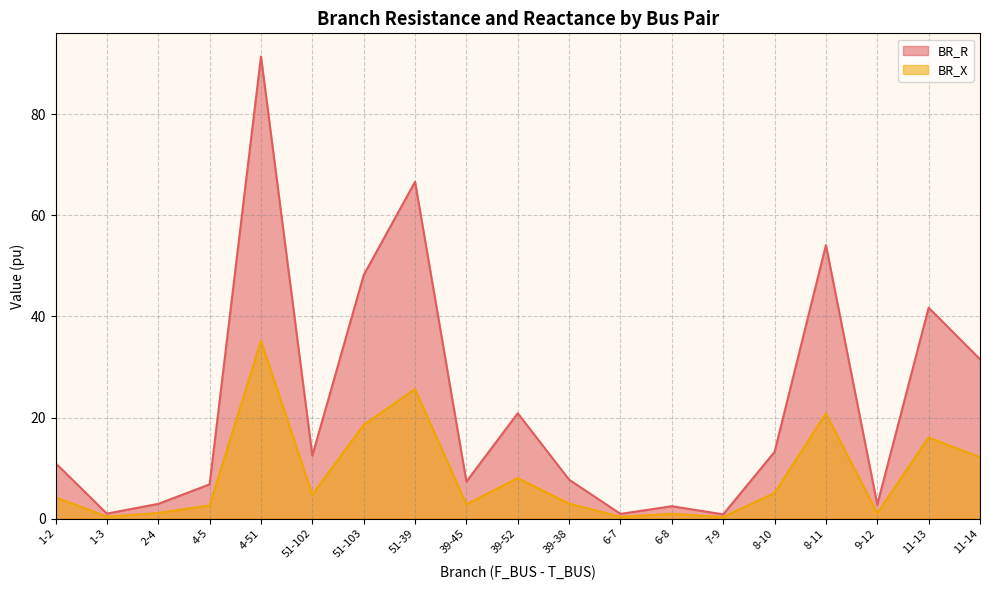

What is the difference between the highest and lowest values at 6-8?

1.5